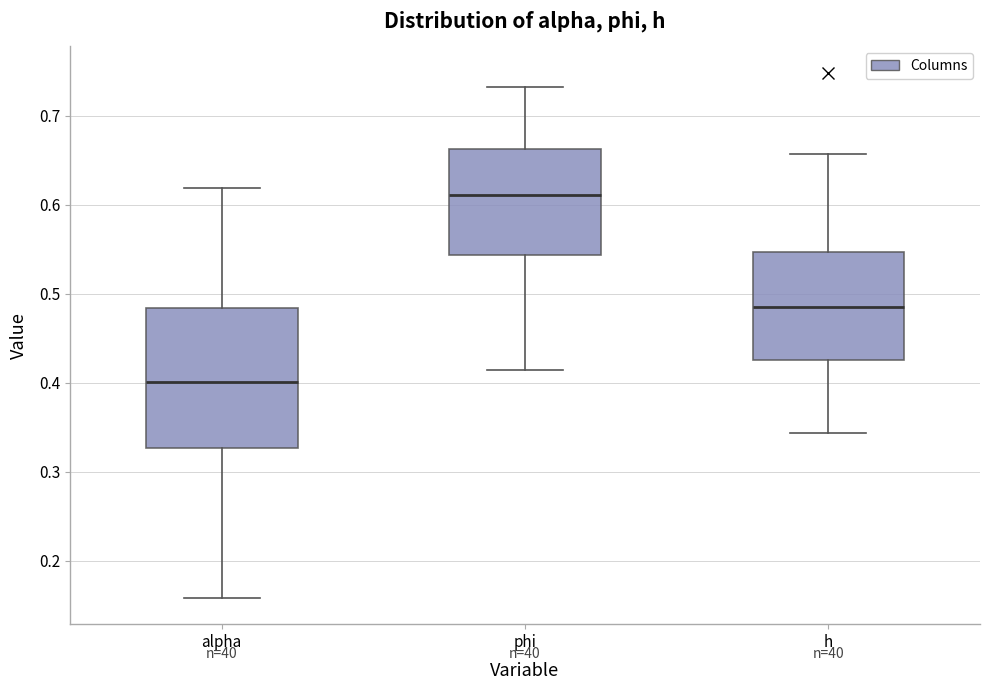

Which box is the tallest, from its lower edge to its upper edge?

alpha